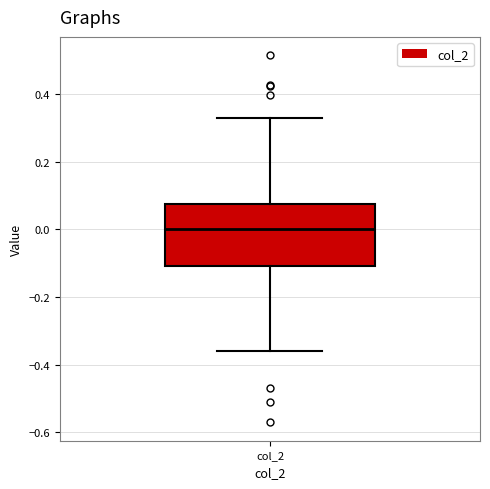

Read this box plot against the y-axis: the position of the median line, the range covered by the box, and the ends of both whiskers. The values are not printed on the chart, so give them approximately, as read against the axis.

median 0.00, box -0.10 to 0.08, whiskers -0.36 to 0.32